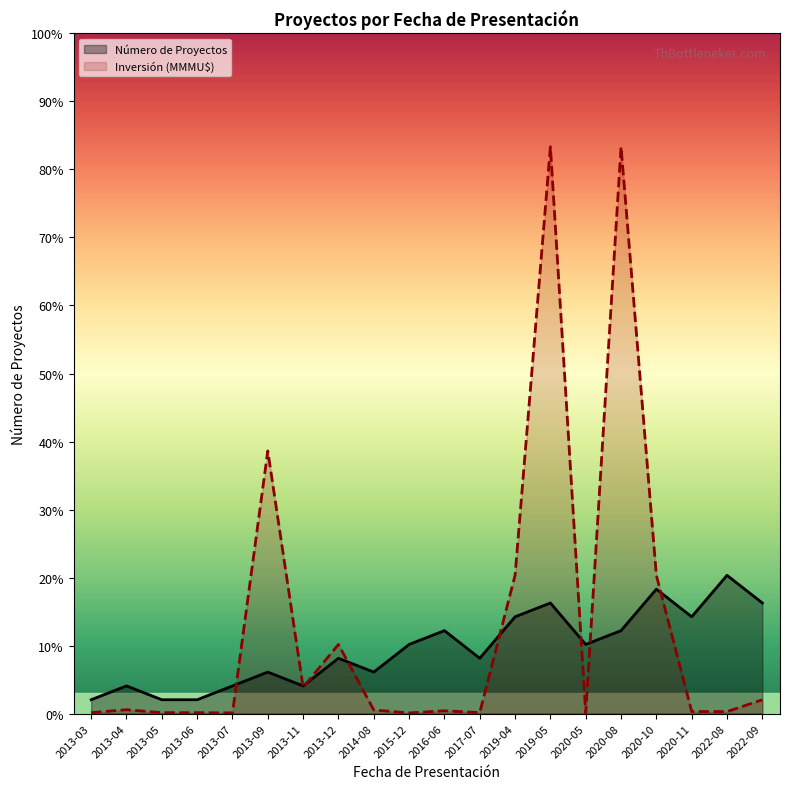

Reading left to right, extract all data points from this chart.

Número de Proyectos: 2013-03=1.0	2013-04=2.0	2013-05=1.0	2013-06=1.0	2013-07=2.0	2013-09=3.0	2013-11=2.0	2013-12=4.0	2014-08=3.0	2015-12=5.0	2016-06=6.0	2017-07=4.0	2019-04=7.0	2019-05=8.0	2020-05=5.0	2020-08=6.0	2020-10=9.0	2020-11=7.0	2022-08=10.0	2022-09=8.0
Inversión (MMMU$): 2013-03=0.1	2013-04=0.3	2013-05=0.1	2013-06=0.1	2013-07=0.0	2013-09=19.0	2013-11=1.9	2013-12=5.0	2014-08=0.3	2015-12=0.0	2016-06=0.2	2017-07=0.1	2019-04=10.0	2019-05=41.0	2020-05=0.0	2020-08=41.0	2020-10=10.0	2020-11=0.1	2022-08=0.1	2022-09=1.0